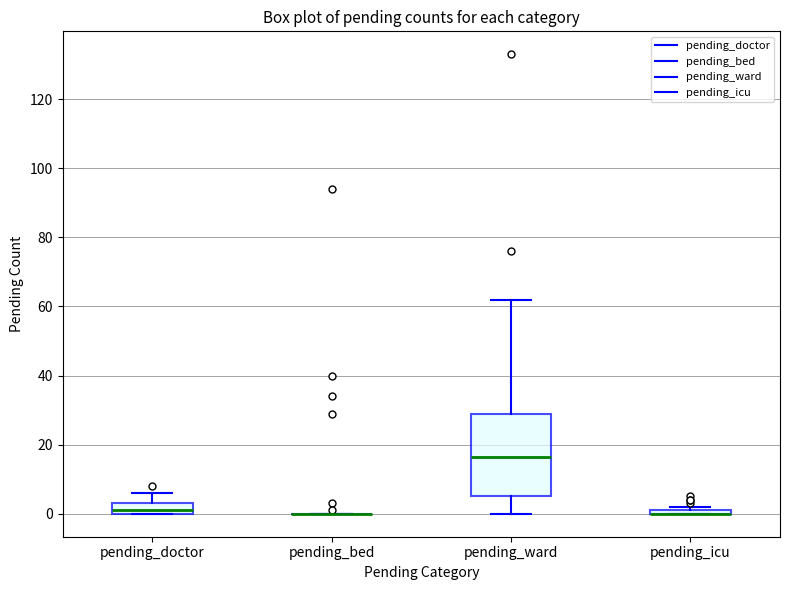

Which box is the tallest, from its lower edge to its upper edge?

pending_ward